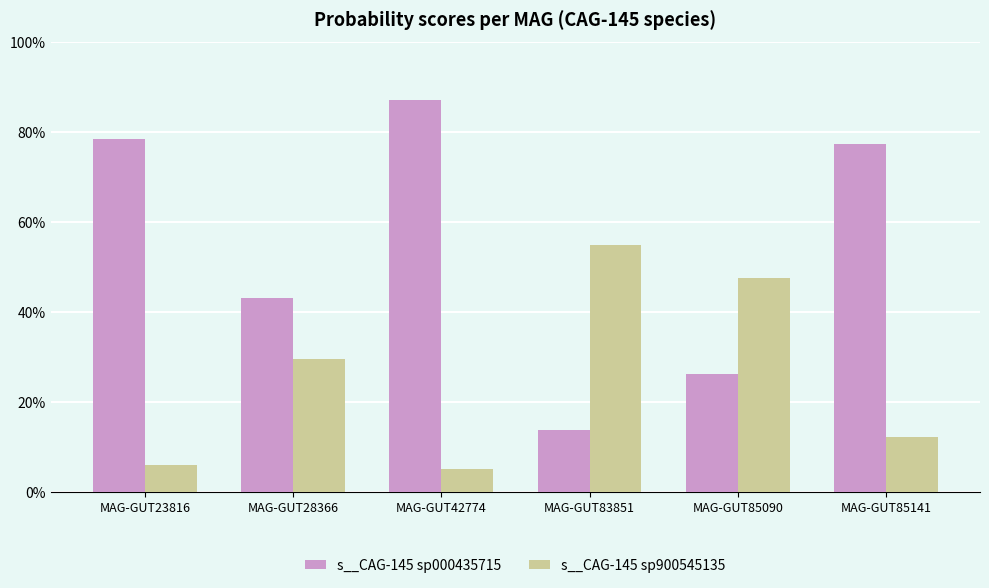

Between MAG-GUT23816 and MAG-GUT85090, which series saw the biggest shift?

s__CAG-145 sp000435715